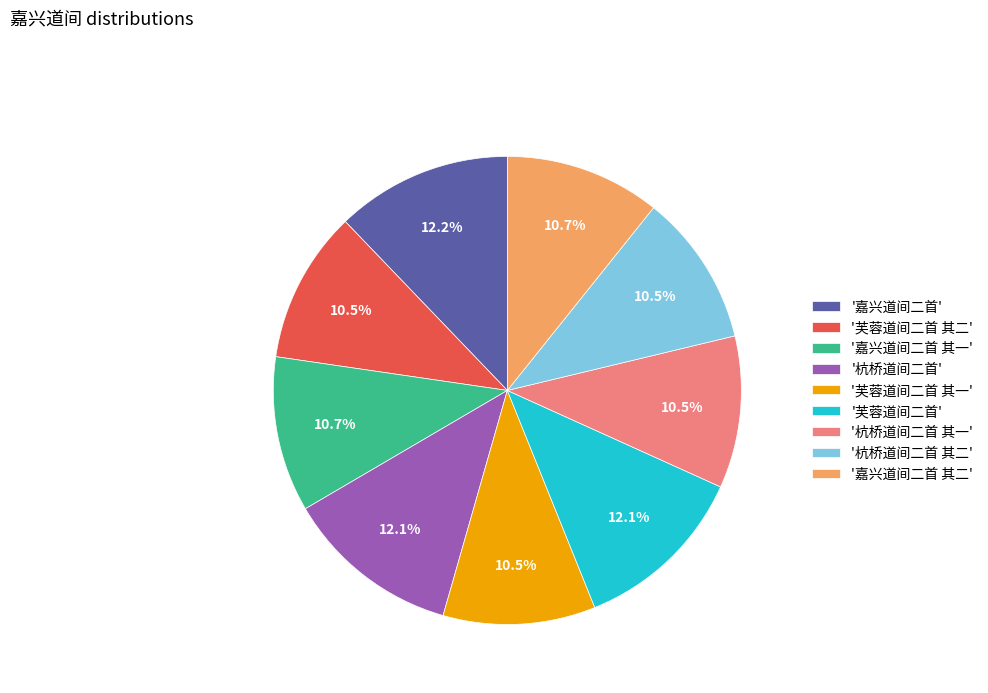

Is there a majority slice in this chart?

No